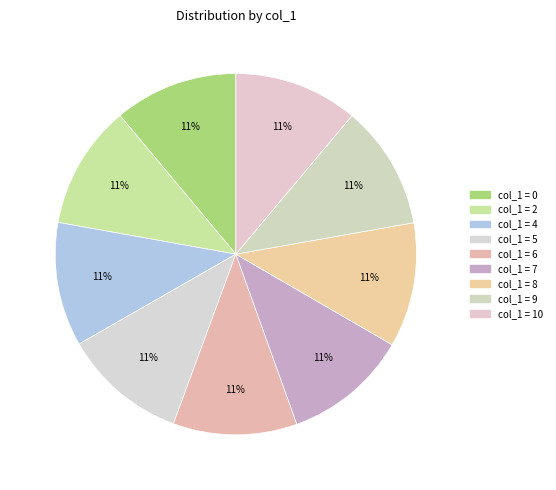

Rank the categories by value from lowest to highest.

0, 2, 4, 5, 6, 10, 9, 8, 7